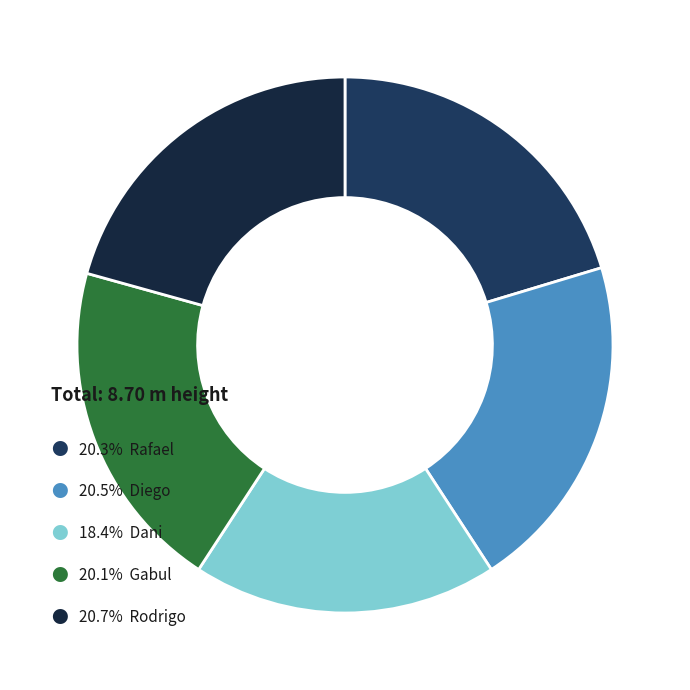

How many slices are in this pie chart?

5